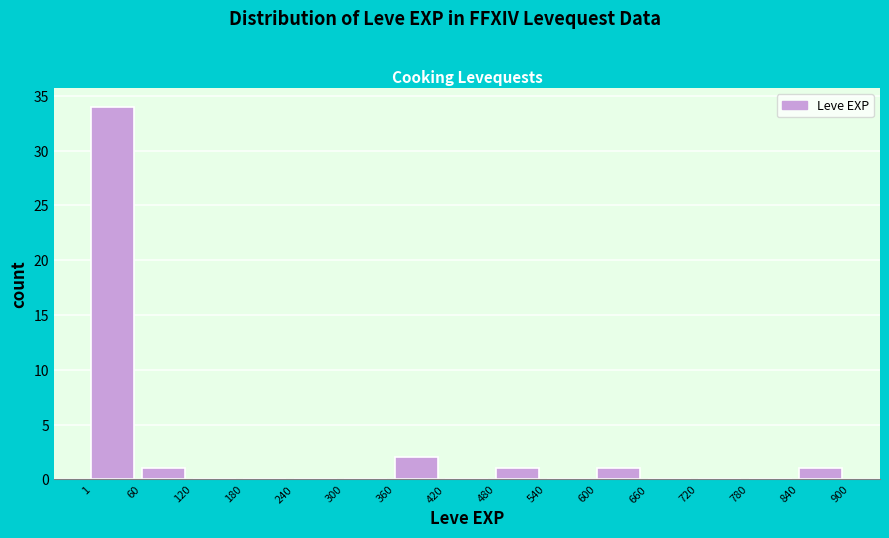

How tall is the bar that spans 480 to 540 on the x-axis? The values are not printed on the chart, so give them approximately, as read against the axis.

1